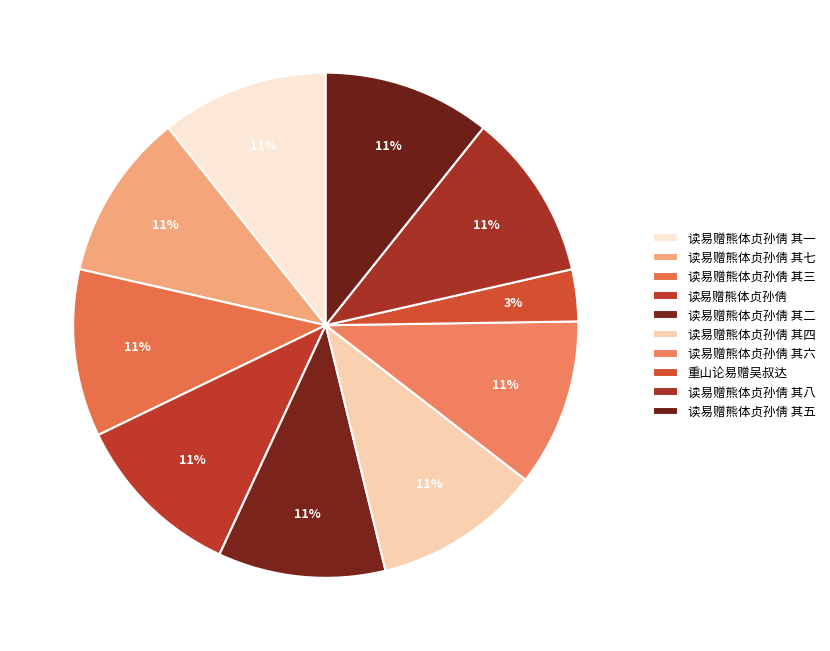

Rank the categories by value from lowest to highest.

重山论易赠吴叔达, 读易赠熊体贞孙倩 其一, 读易赠熊体贞孙倩 其二, 读易赠熊体贞孙倩 其三, 读易赠熊体贞孙倩 其四, 读易赠熊体贞孙倩 其五, 读易赠熊体贞孙倩 其六, 读易赠熊体贞孙倩 其七, 读易赠熊体贞孙倩 其八, 读易赠熊体贞孙倩